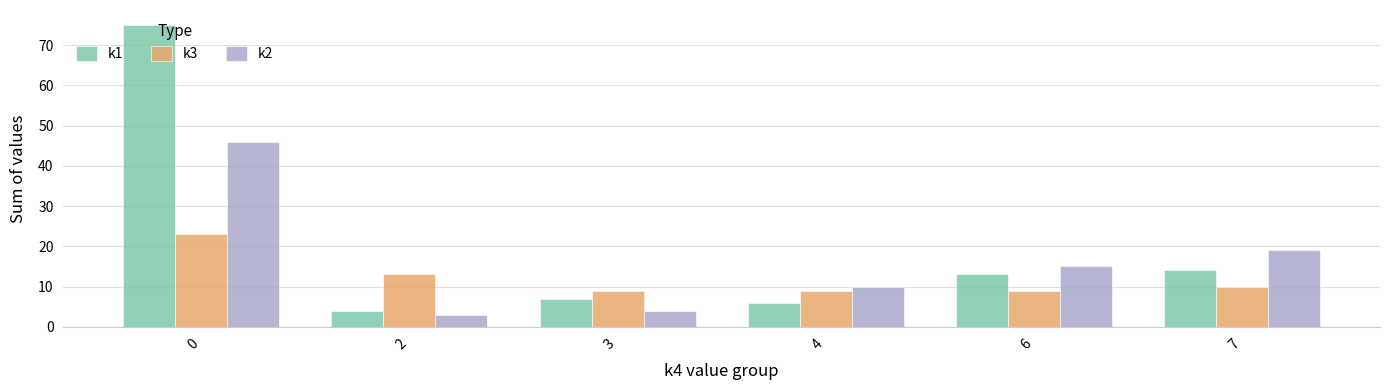

Which series changed the most between 4 and 6?

k1